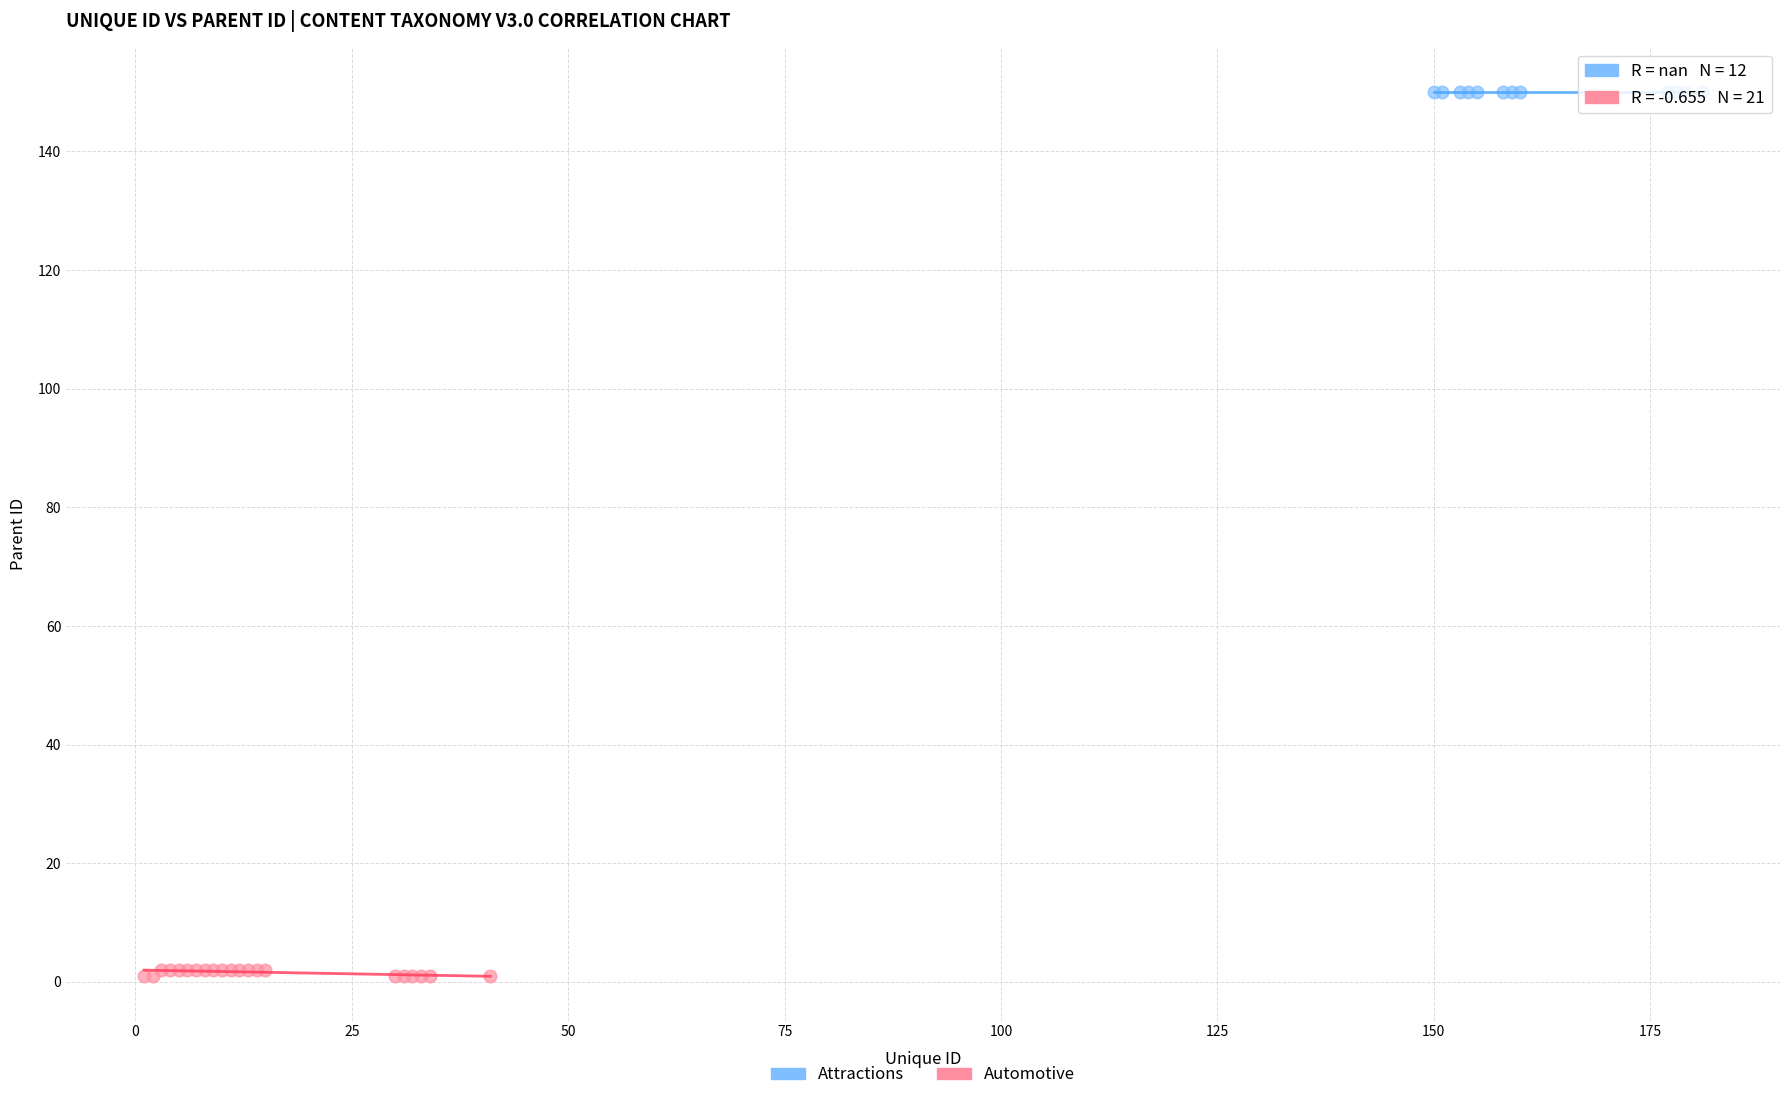

What are all the series names shown in the legend?

Attractions, Automotive